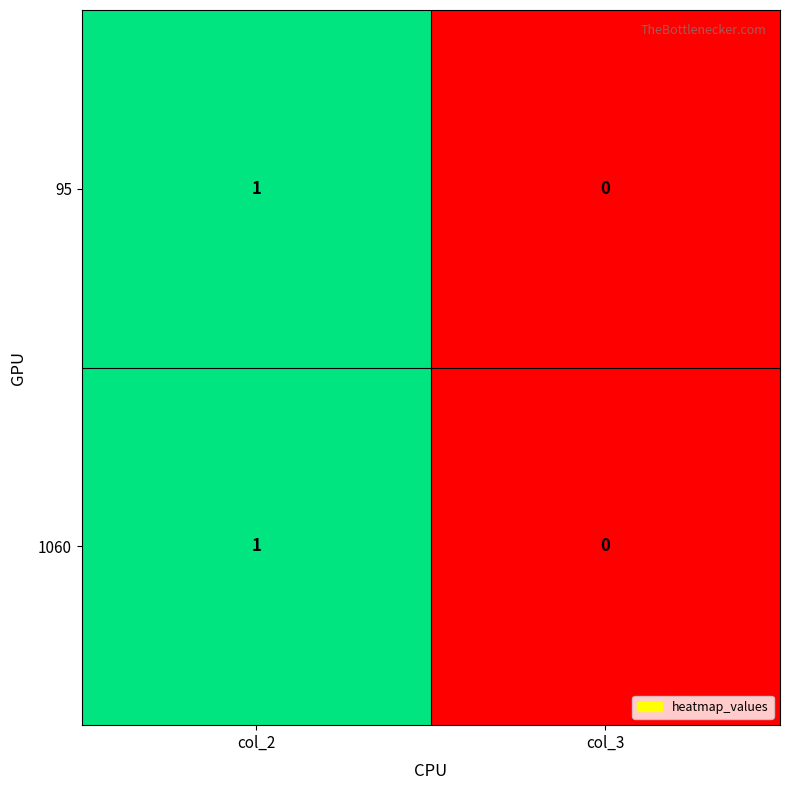

Where is 95 nearest to the value 0?

col_3